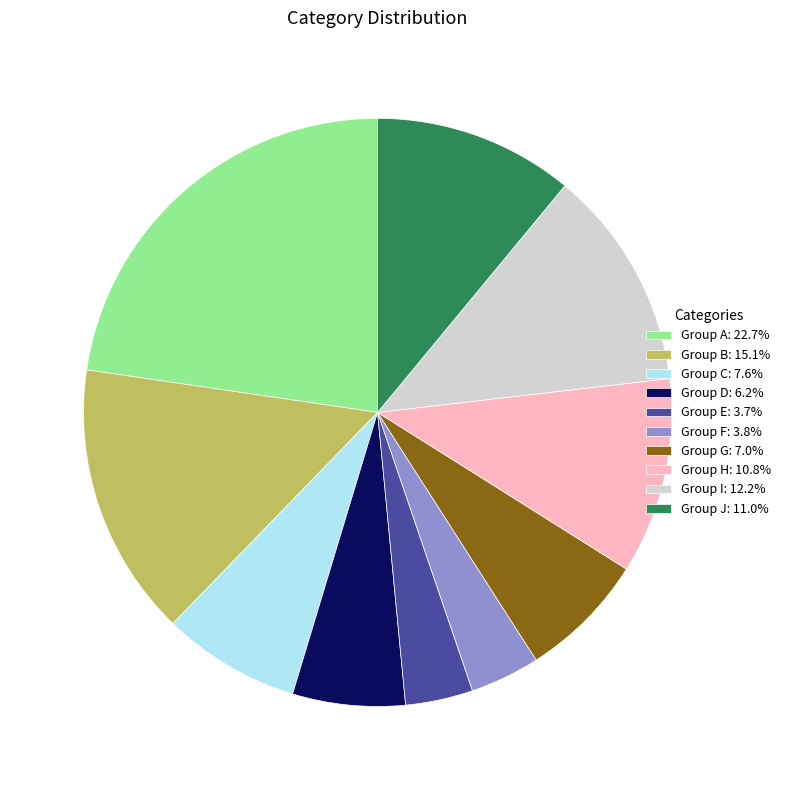

Does Group J: 11.0% represent more than half of the total?

No